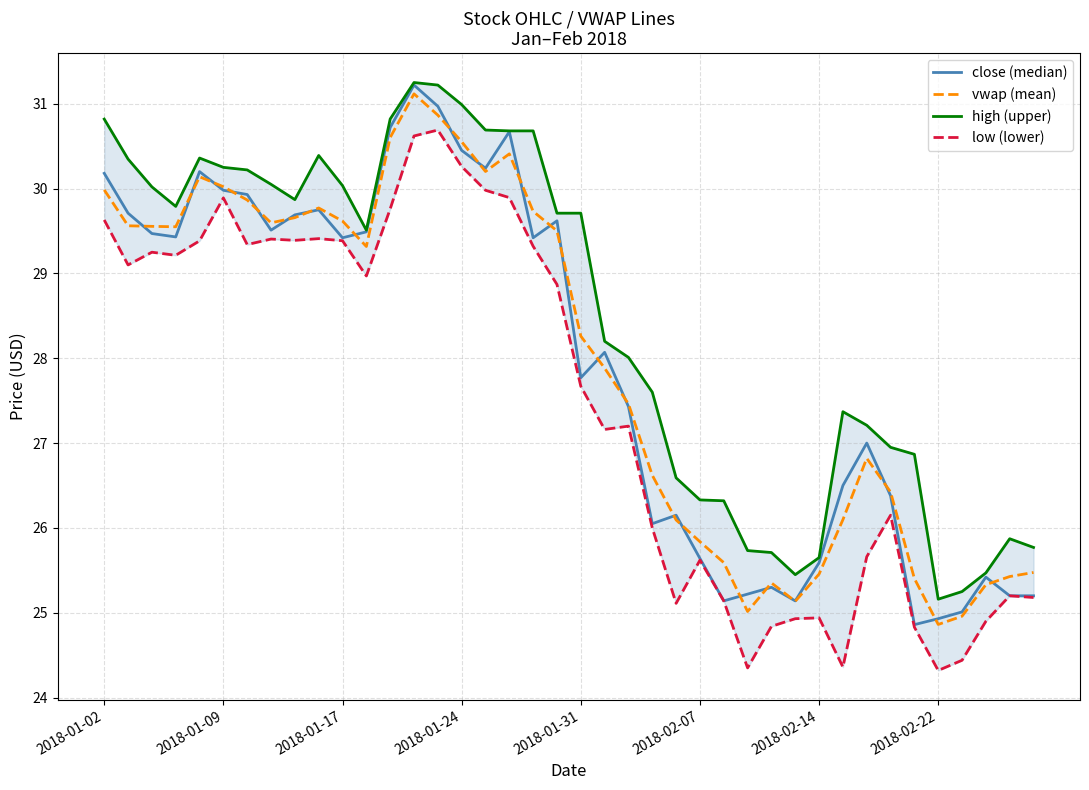

At which category is the sum across all series the highest?

13